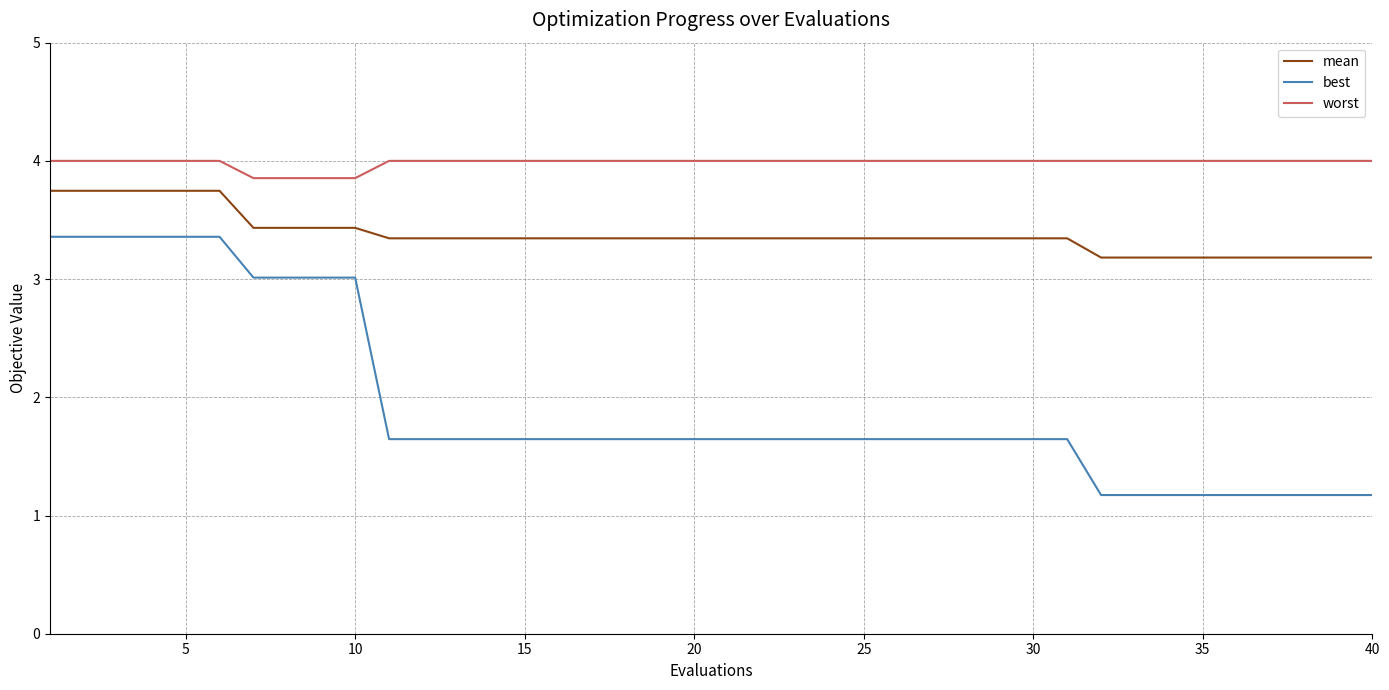

Does the chart display data point markers on the line(s)?

No